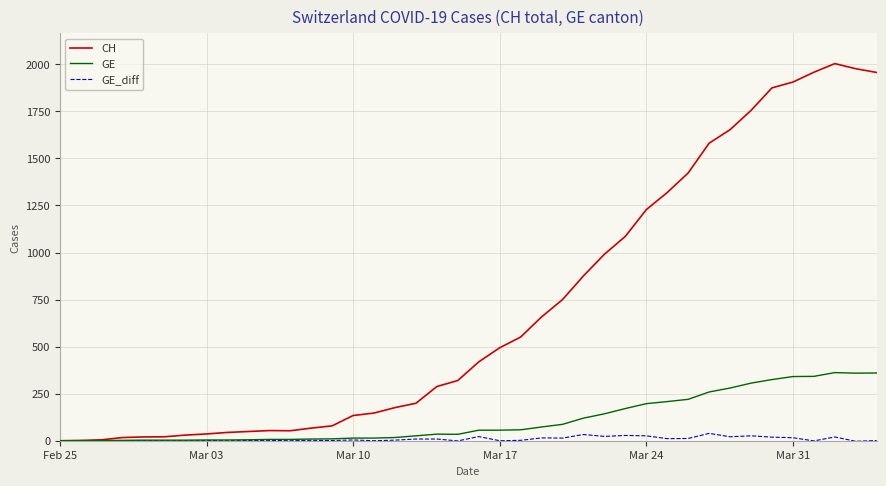

Count the number of data series in this chart.

3